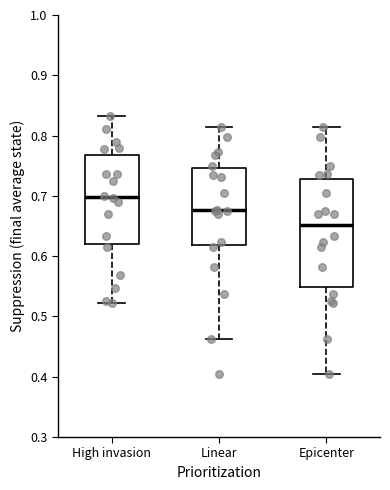

Which box has the highest median line?

High invasion